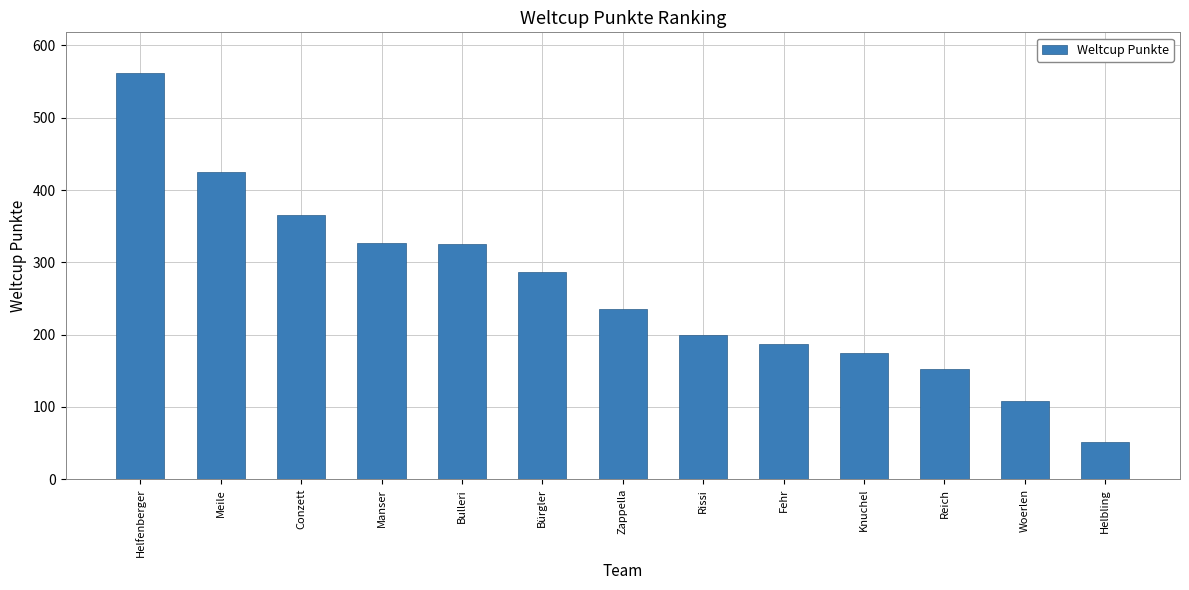

What is the ratio of the value at Woerlen to the value at Manser?

0.3